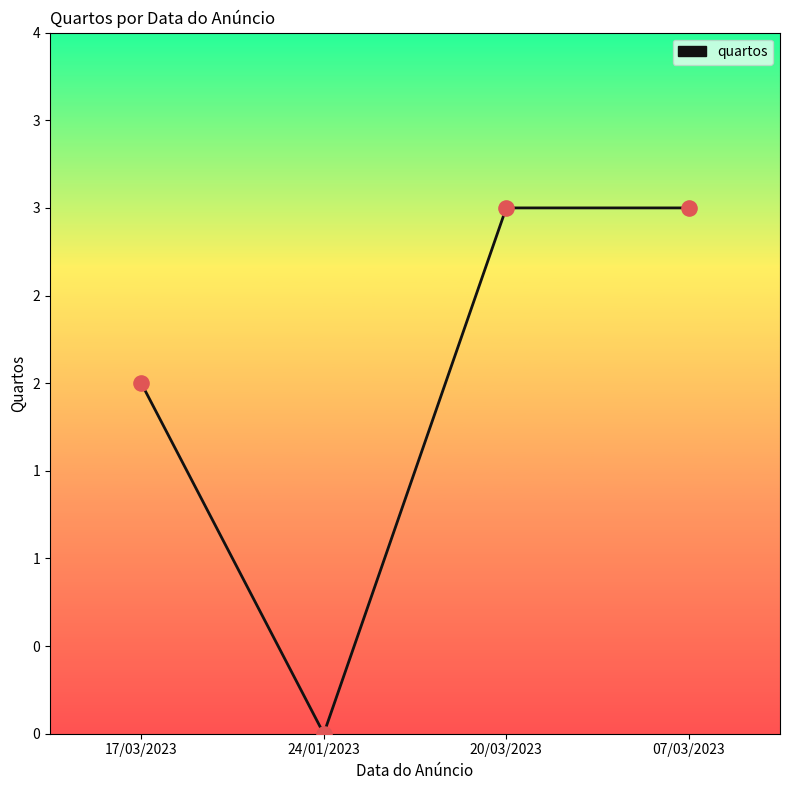

Is this an area chart (filled region under the line)?

No